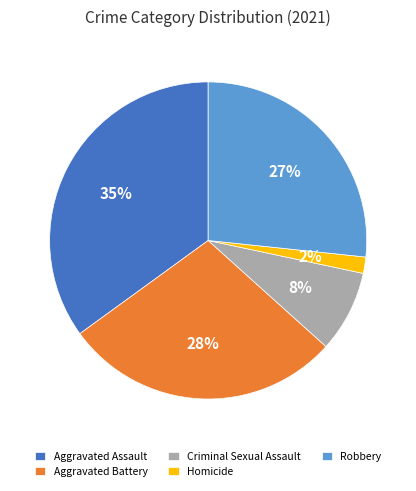

Is it true that Homicide is 7% of the pie?

False